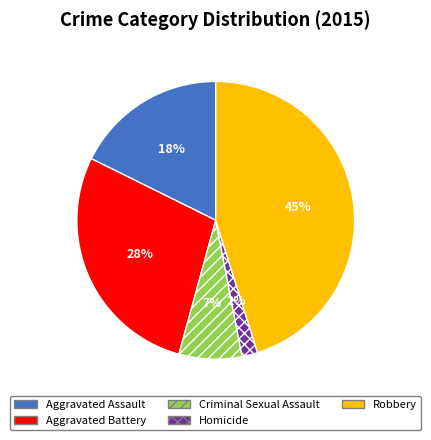

What is the largest slice in the pie chart?

Robbery